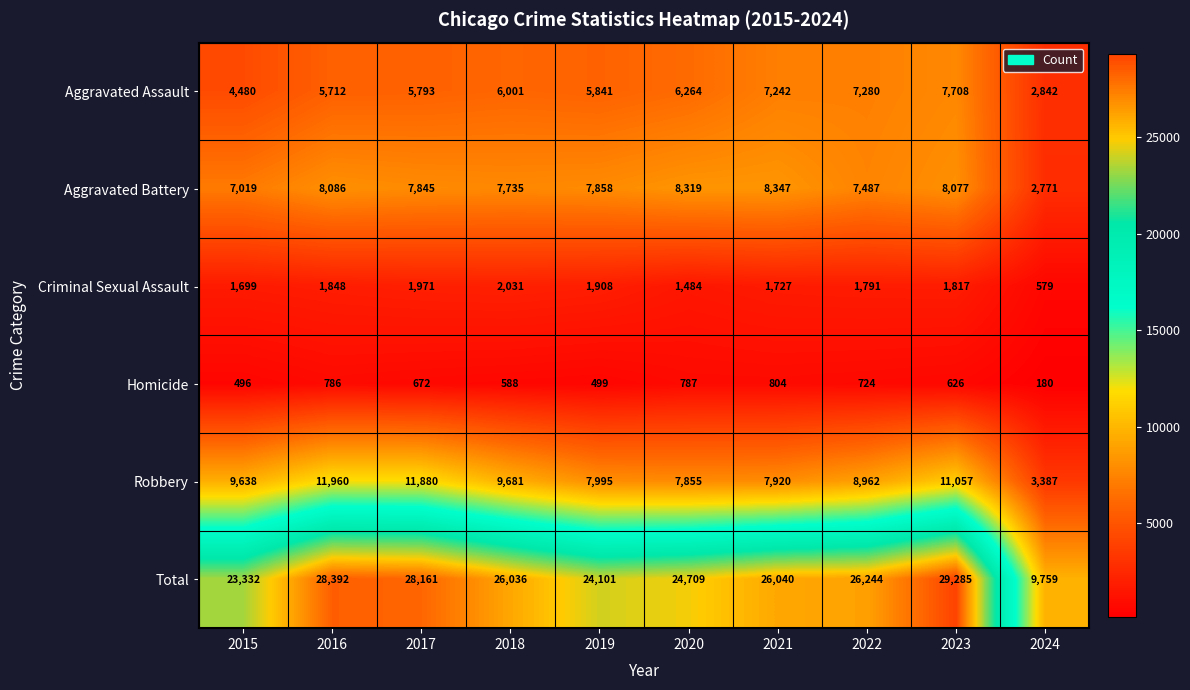

Between 2017 and 2023, which series saw the biggest shift?

Aggravated Assault